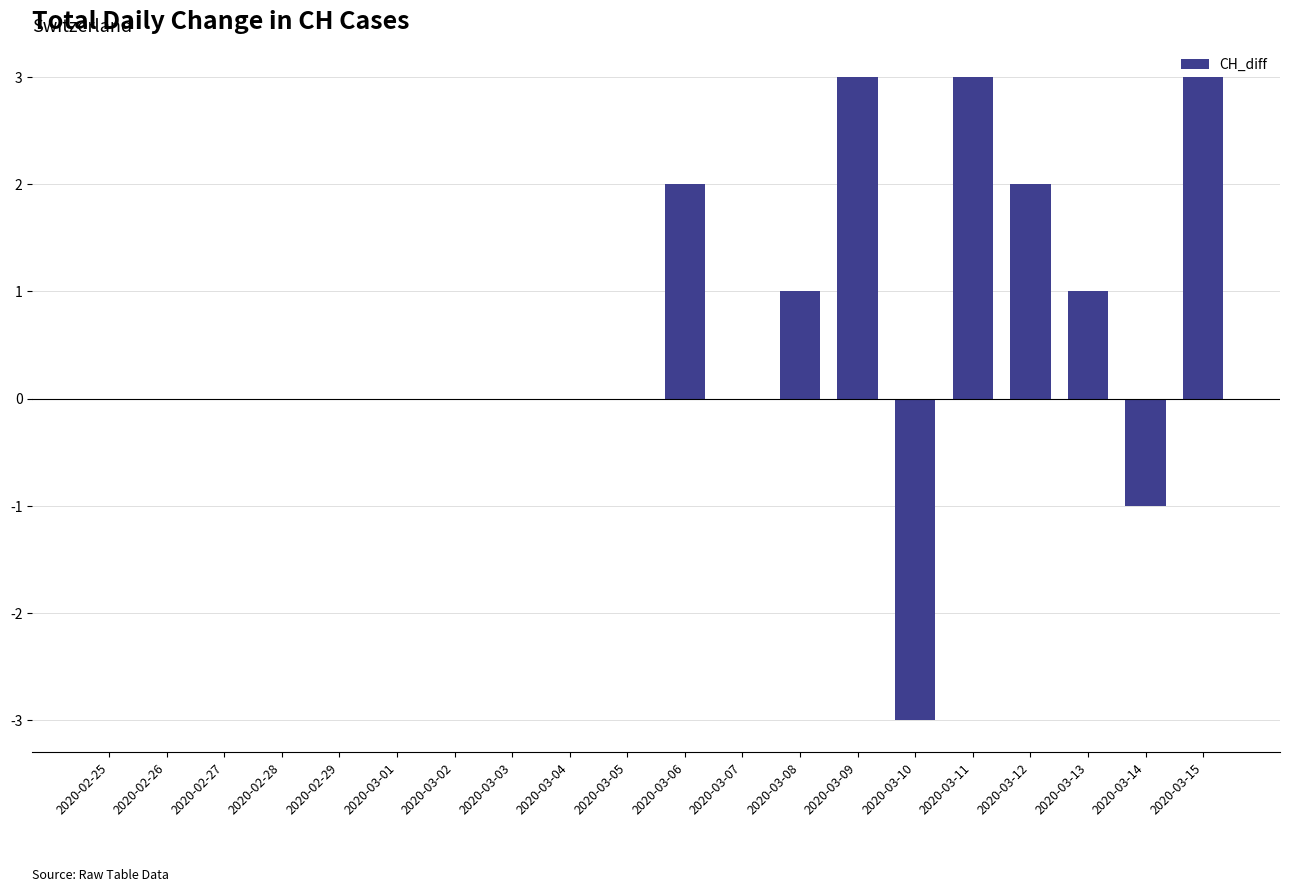

Reading left to right, extract all data points from this chart.

0	0	0	0	0	0	0	0	0	0	2	0	1	3	-3	3	2	1	-1	3